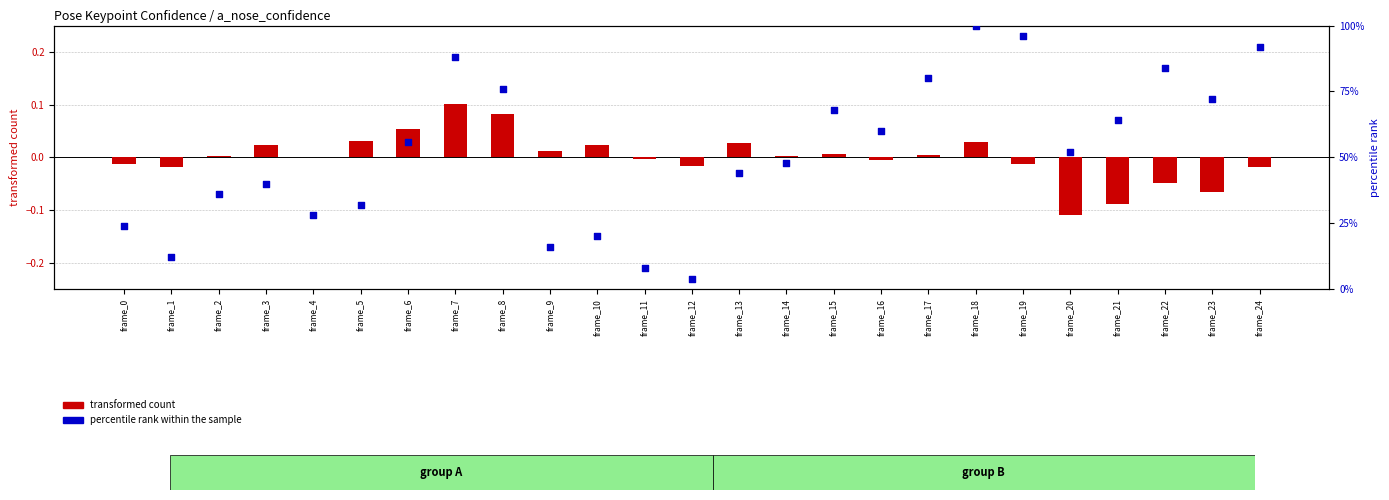

Is the value of percentile rank within the sample at frame_16 greater than the value of transformed count at frame_16?

Yes